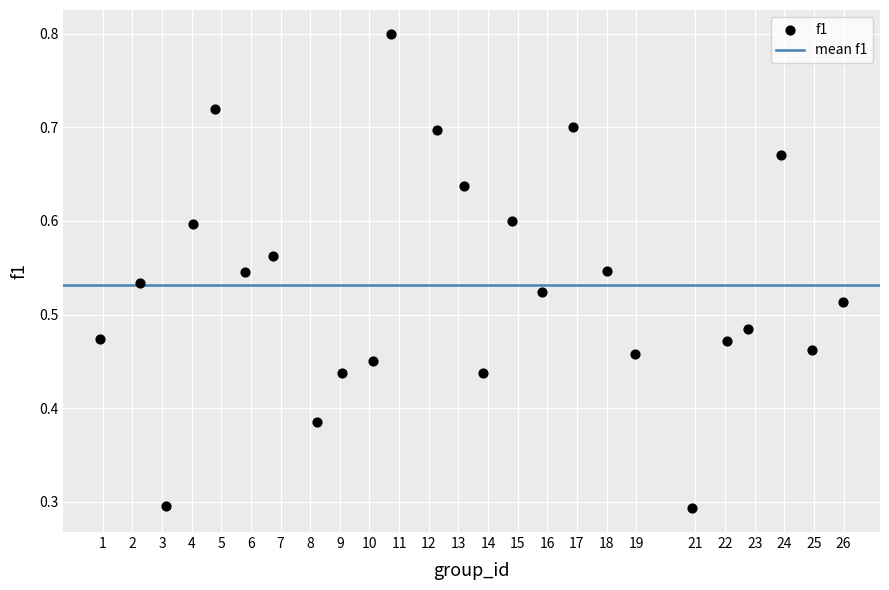

What is the range of X values (max minus min)?

25.0